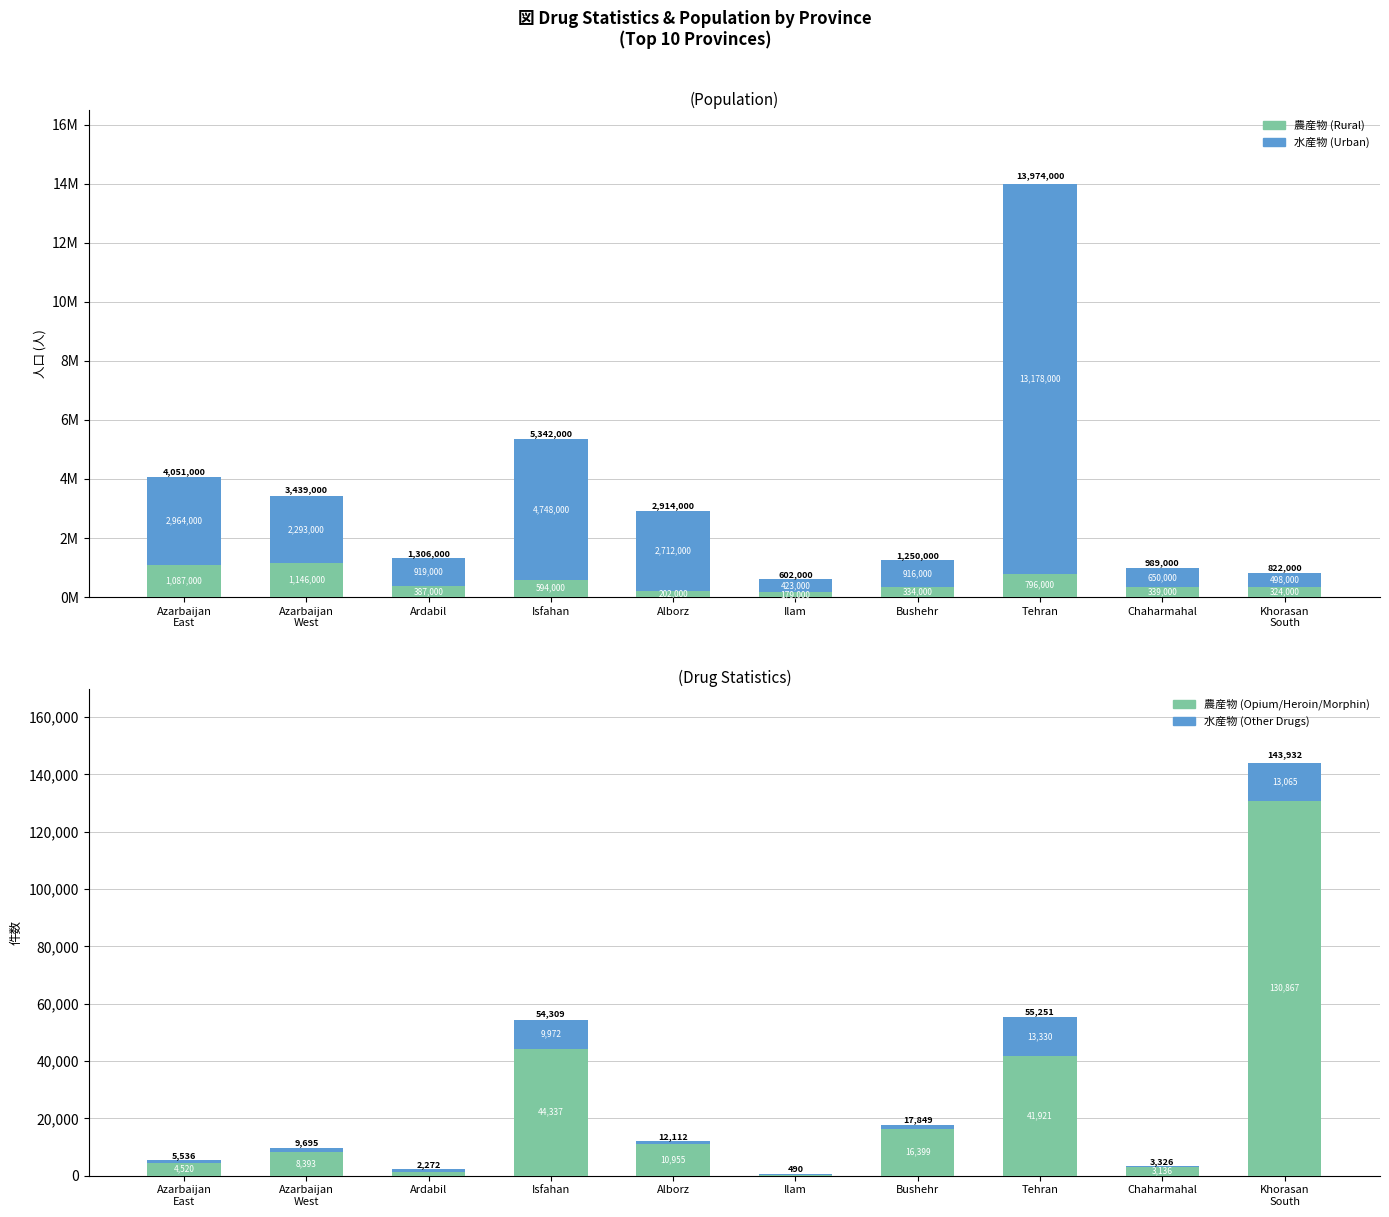

What is the minimum value shown in the chart?

190